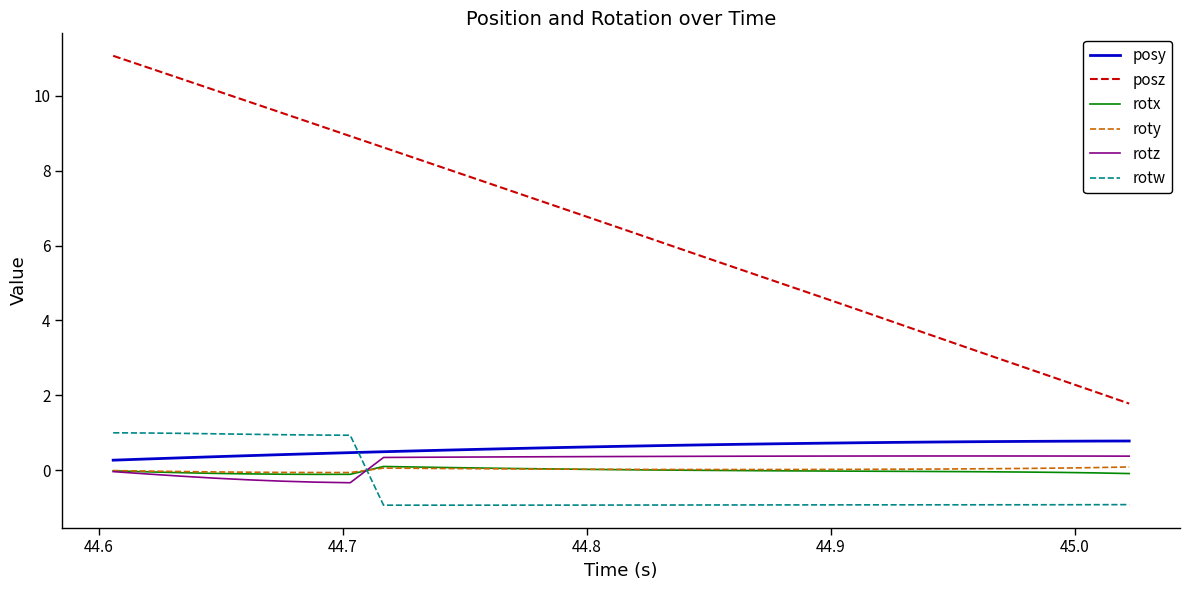

Which series has the largest range (max minus min)?

posz